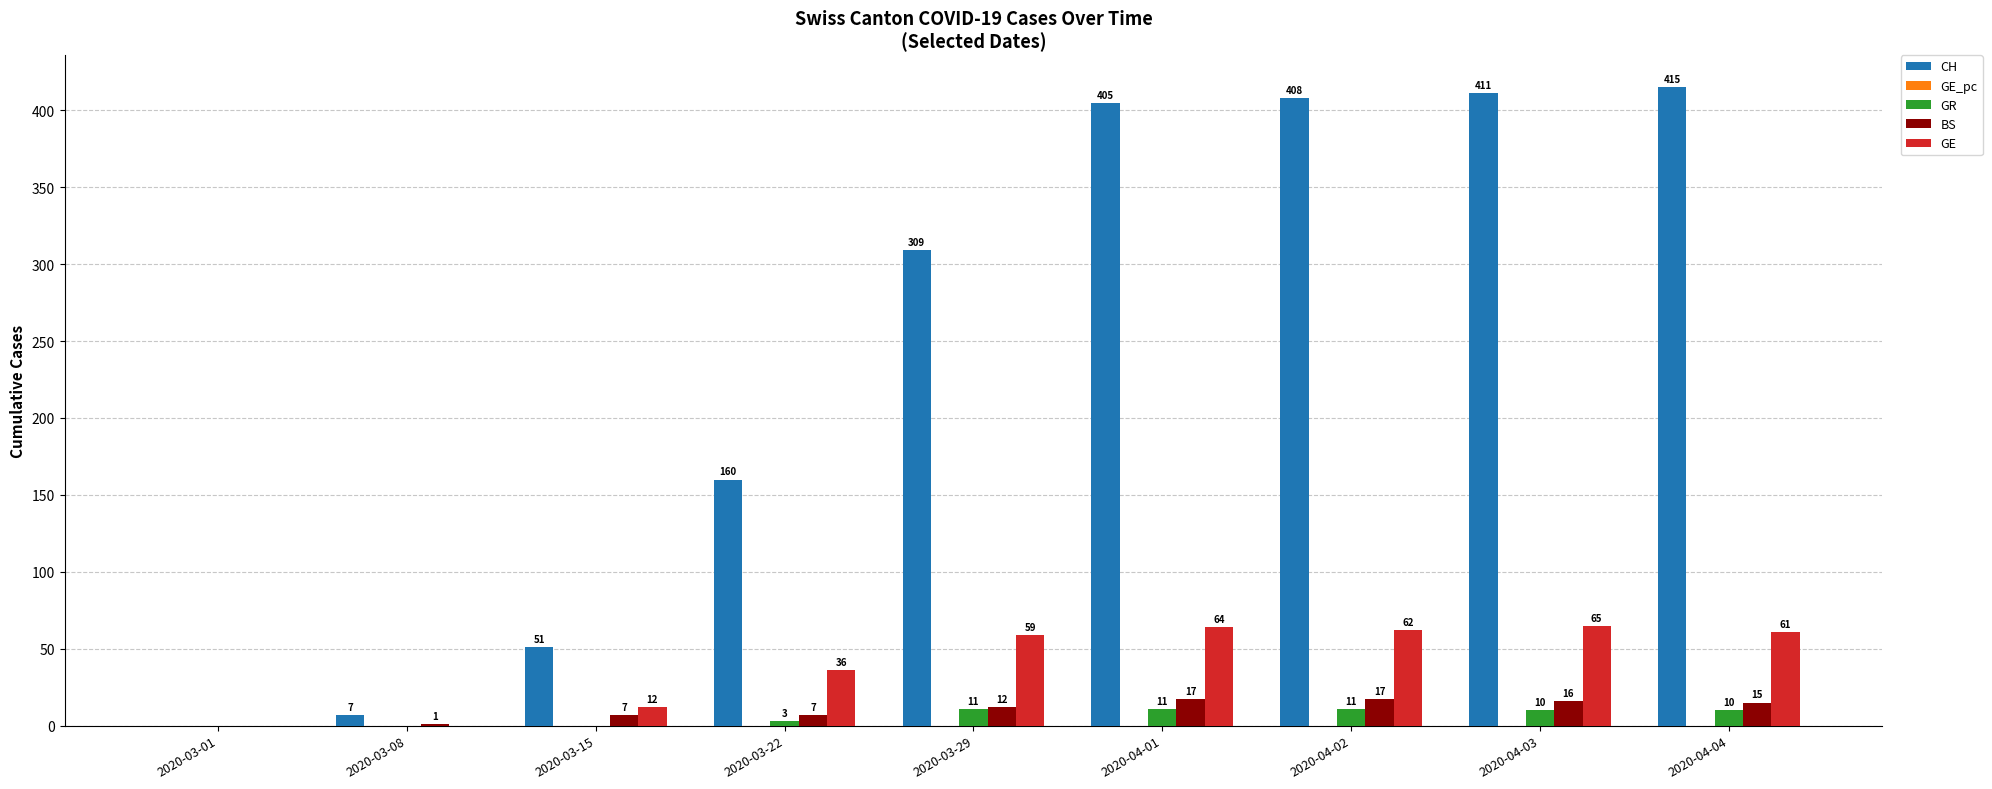

How many groups of bars are there?

9